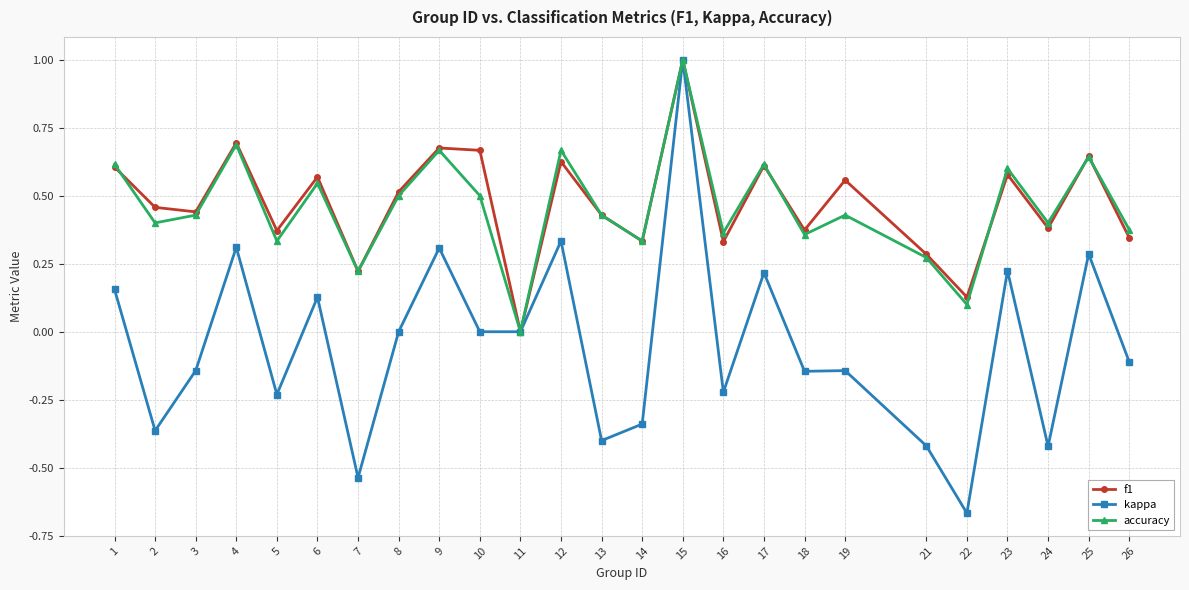

Where is the first local minimum for kappa?

2